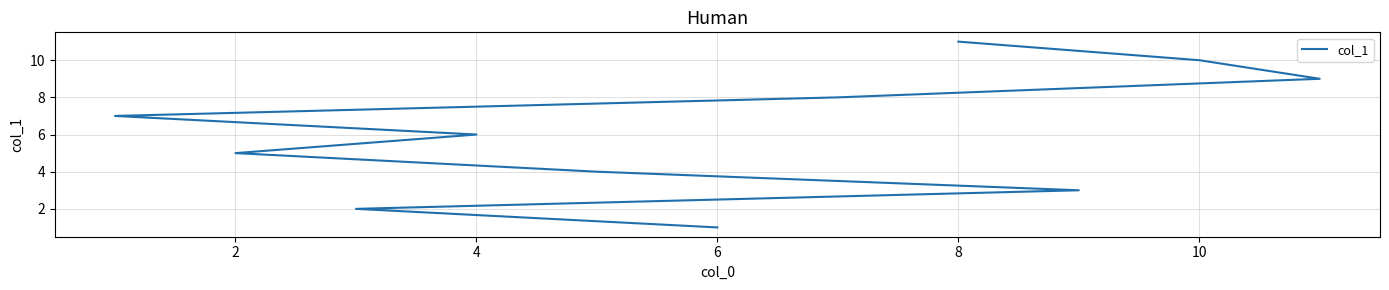

What is the change in value from 2 to 9?

+8